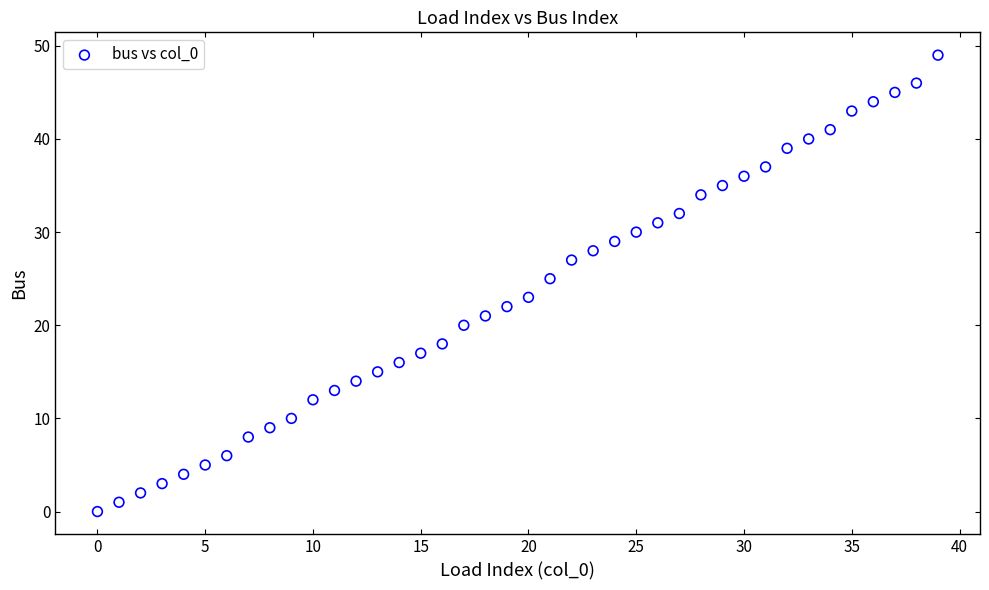

What is the range of Y values (max minus min)?

49